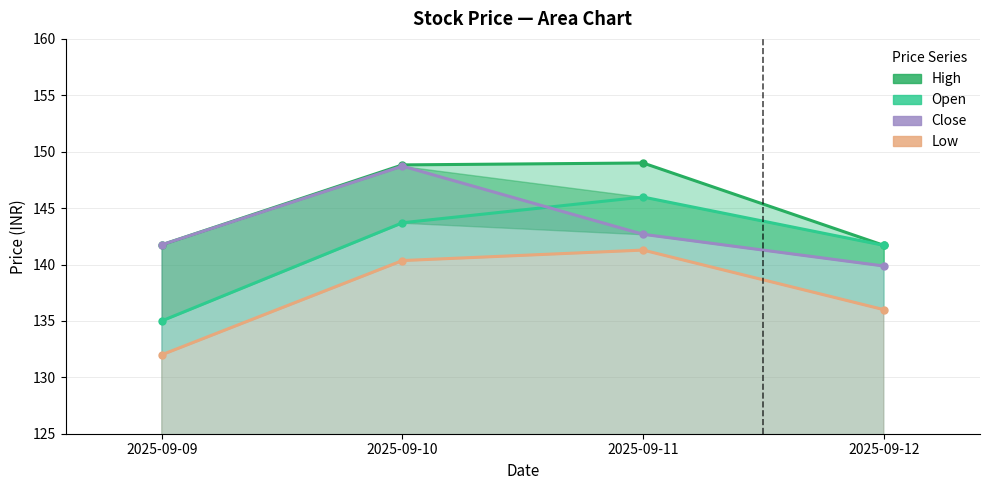

True or false: Open and High cross at least once.

False